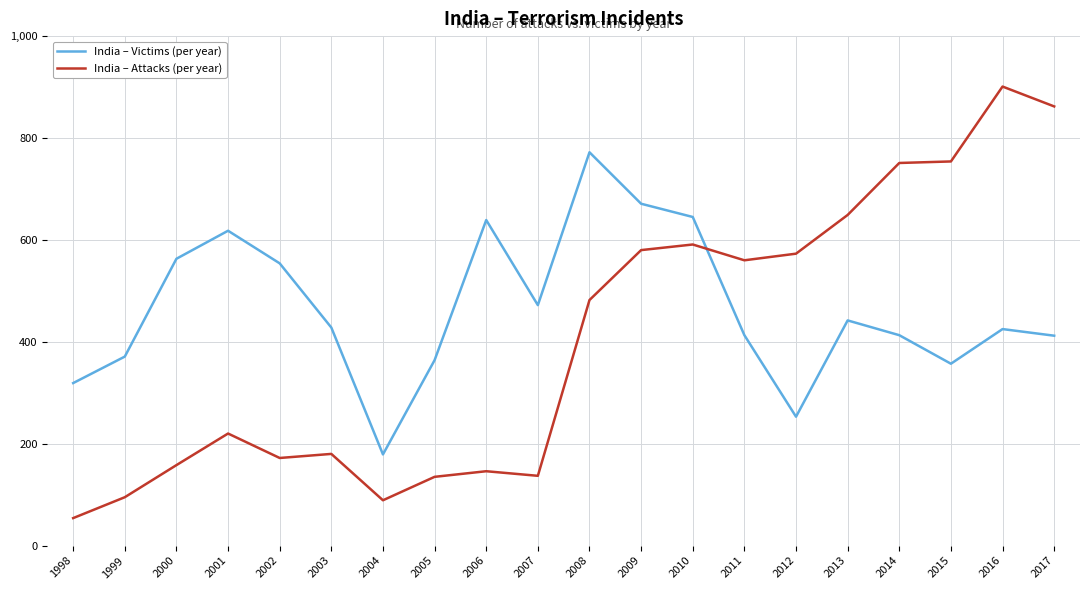

What is the difference between the maximum and minimum values in the India – Attacks (per year) series?

847